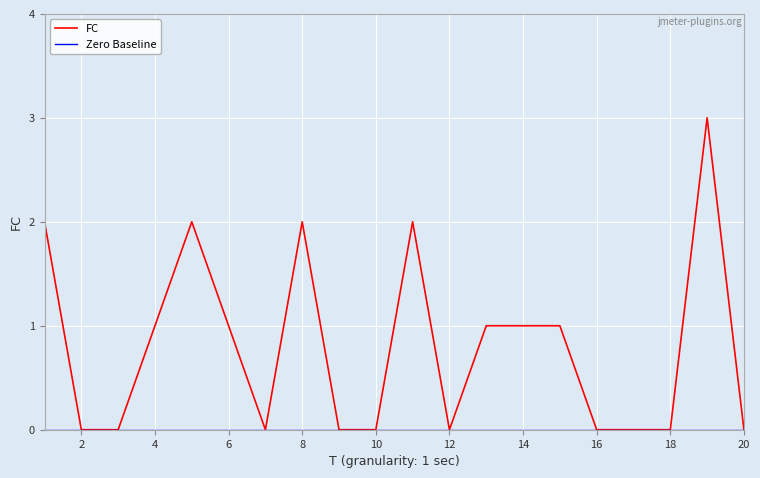

Which series has the largest range (max minus min)?

FC